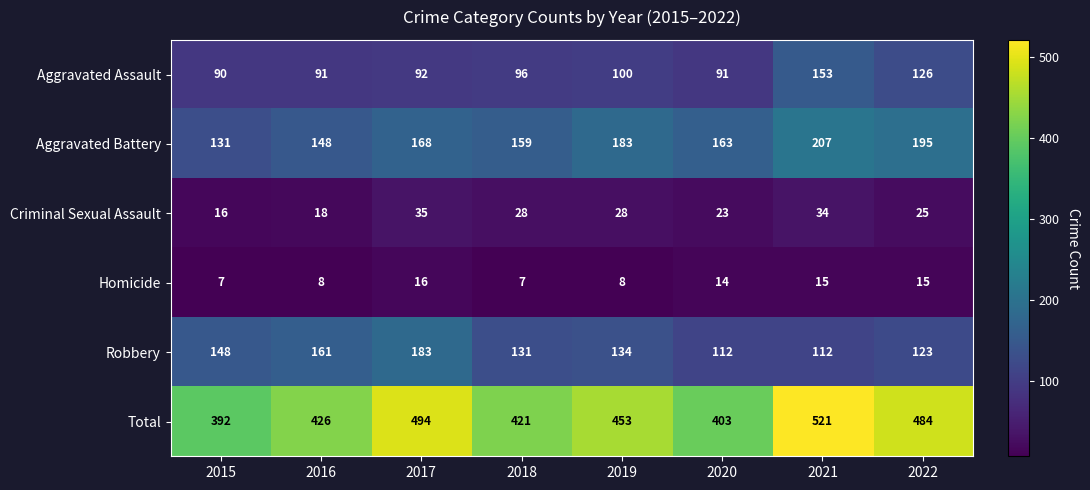

What is the sum of all Homicide values?

90